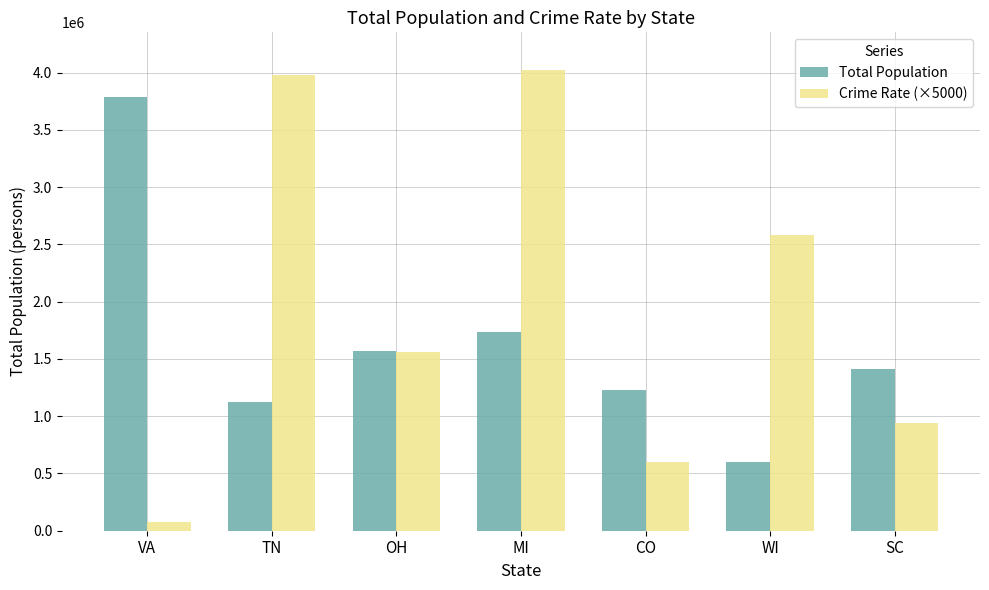

What is the difference between the highest and lowest values at OH?

5878.0